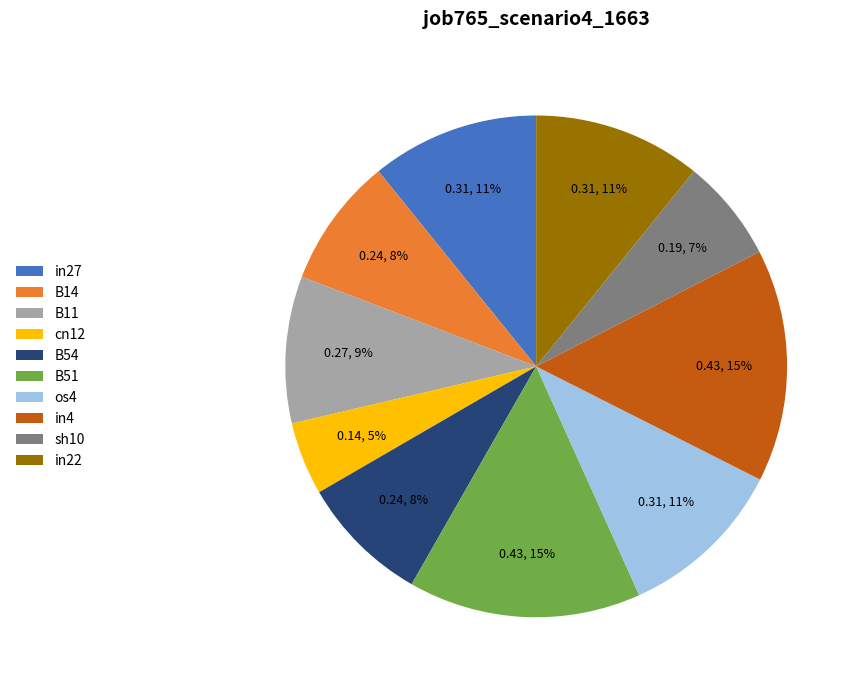

To the nearest percent, what is the average slice percentage?

10%